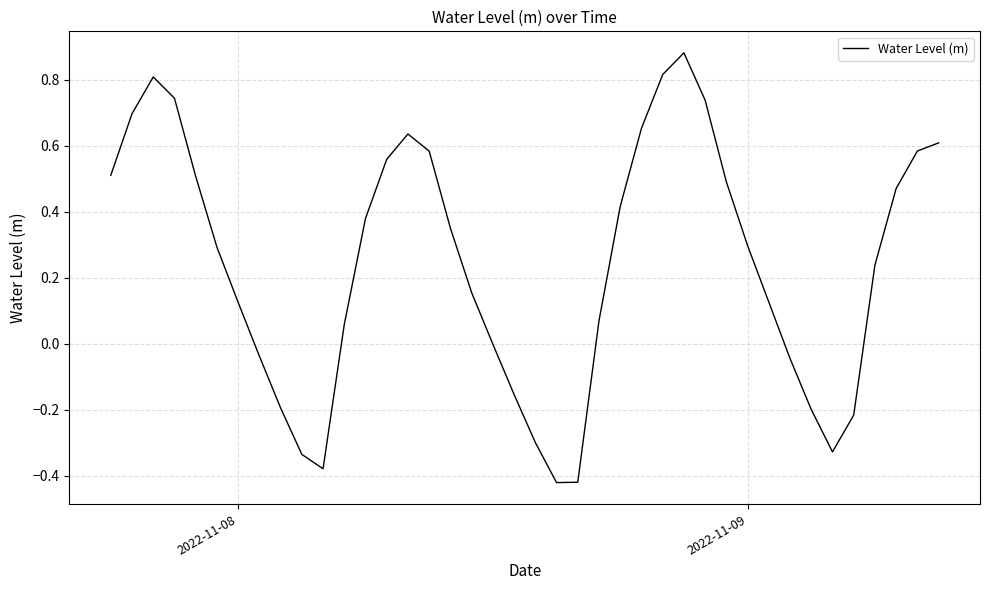

What is the difference between the maximum and minimum values?

1.3